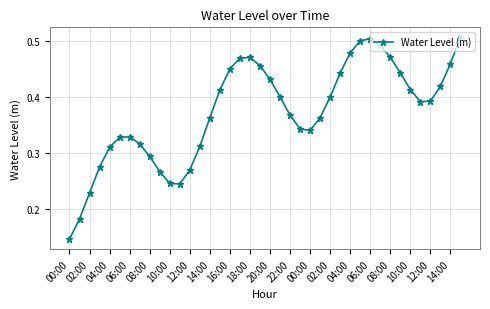

How many interior local valleys (lower than both neighbors) does the data have?

3